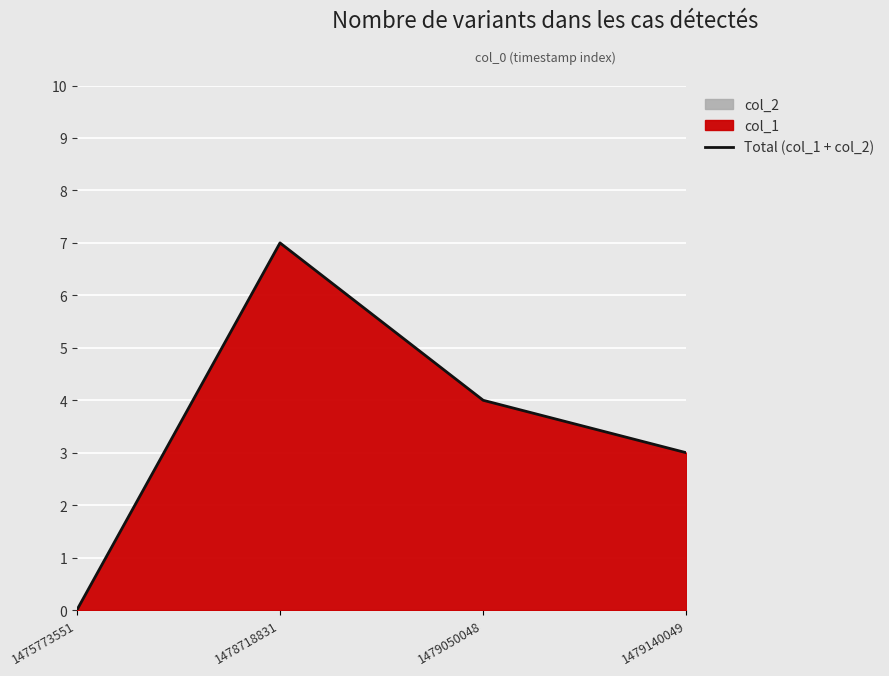

How many data points are less than 4?

2